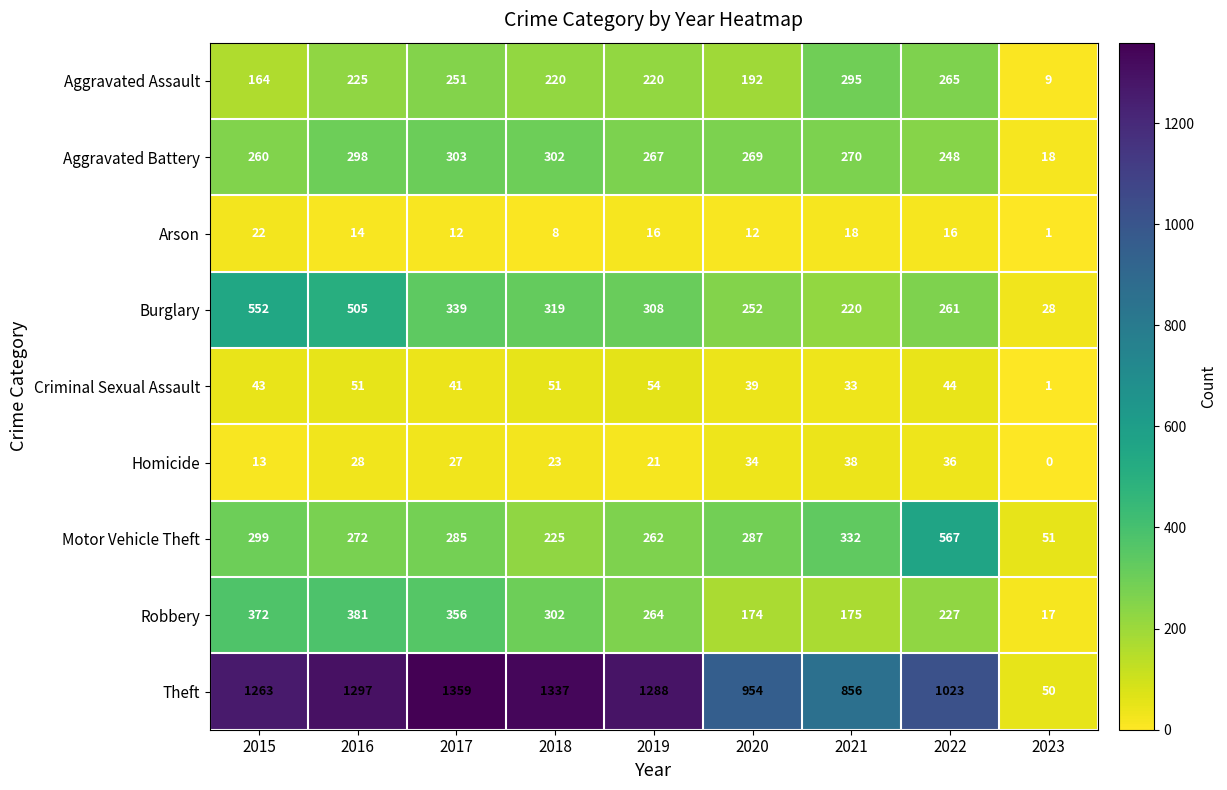

The value of Aggravated Battery at 2019 is 150. True or false?

False